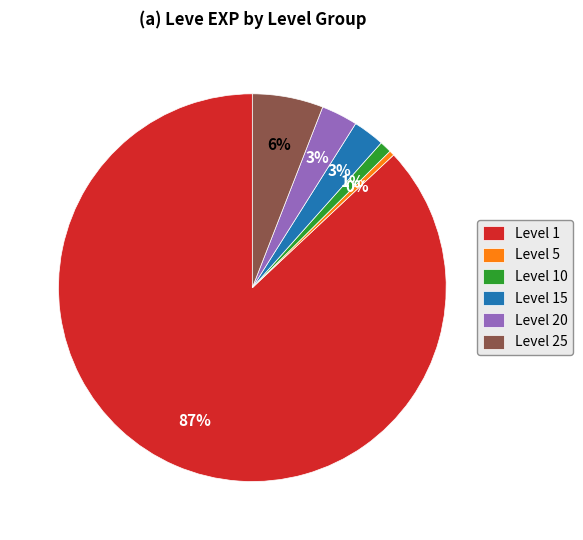

Count the number of slices in the pie.

6